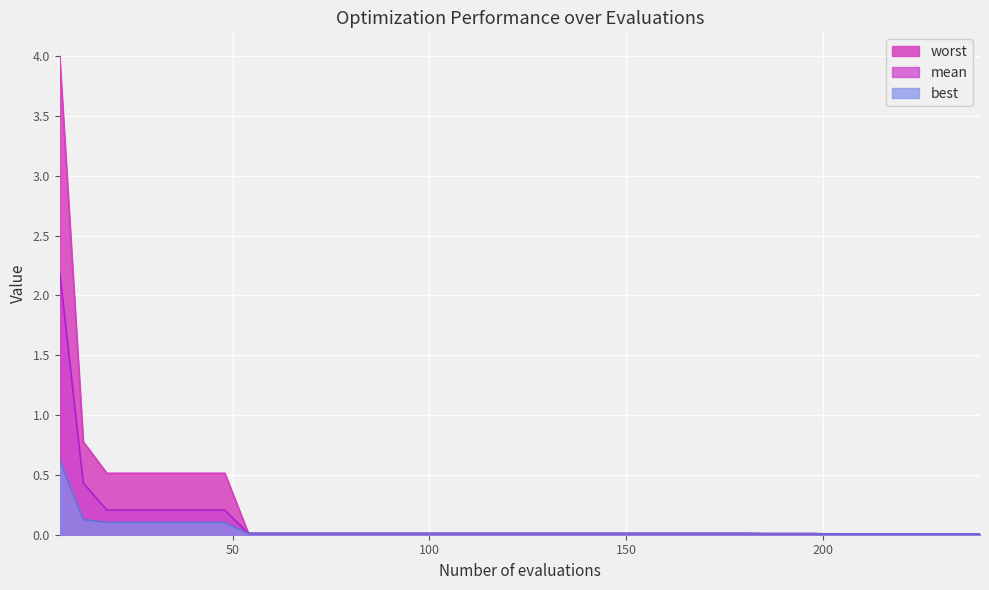

Which series has the largest range (max minus min)?

worst